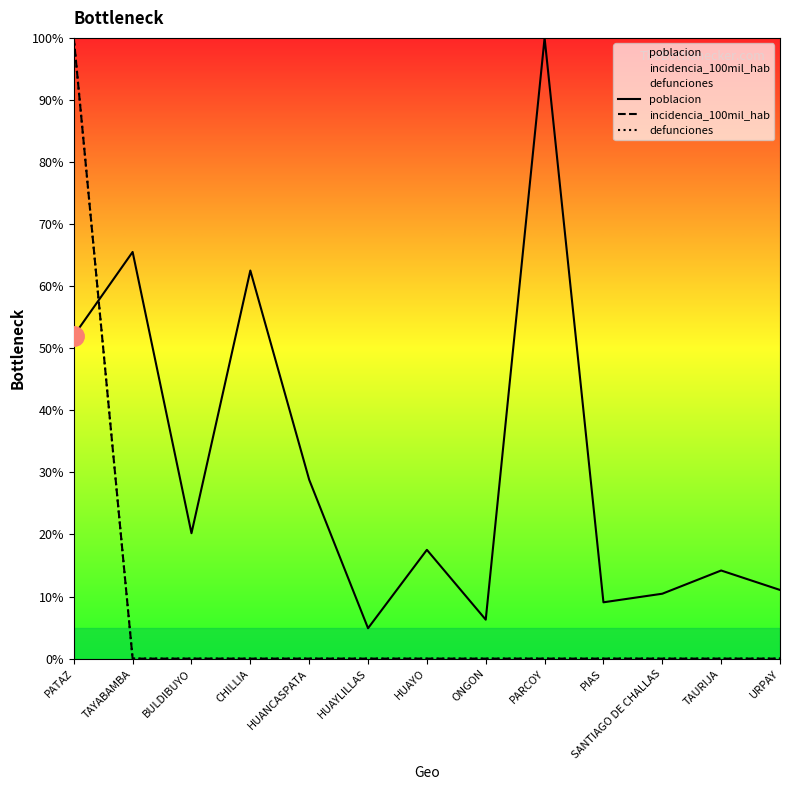

Is it true that poblacion equals 17.5 at HUAYO?

True